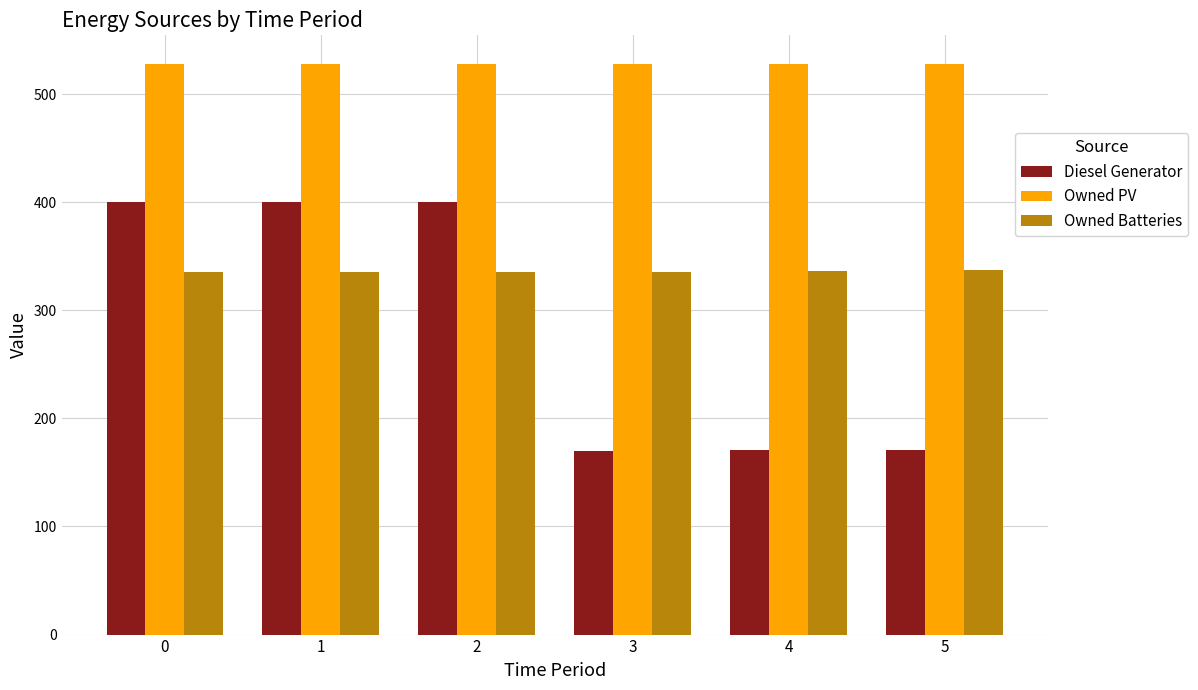

Is it true that Owned PV equals 528 at 3?

True